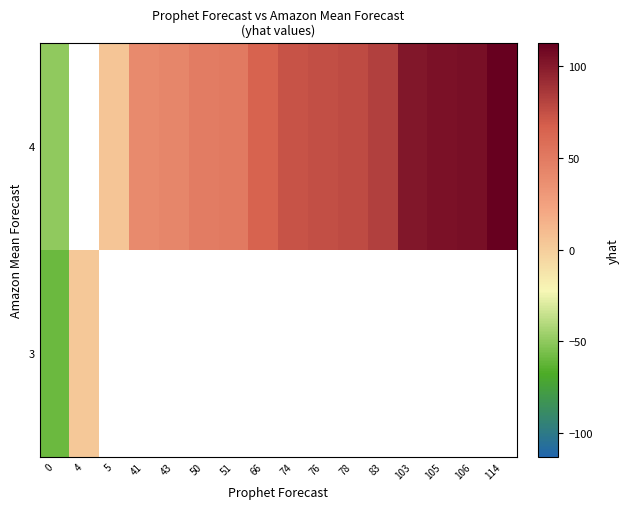

At 43, list the series in order from largest to smallest.

3, 4